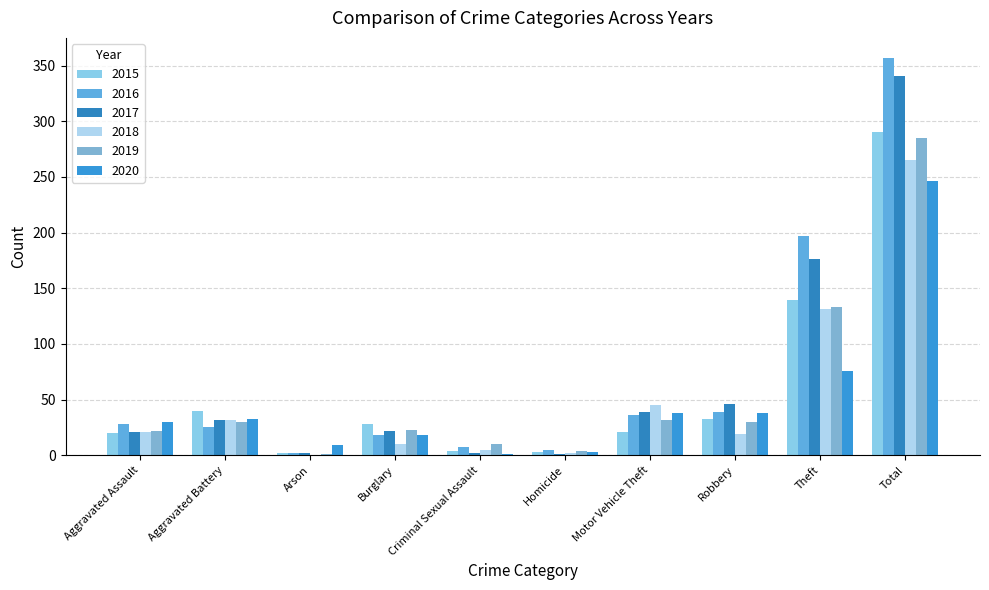

Count the number of categories in the chart.

10